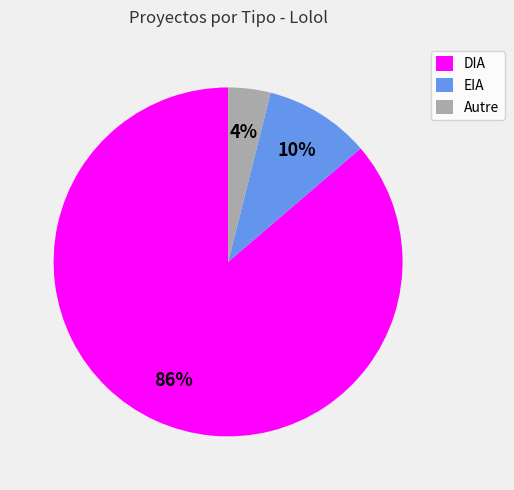

Rank the categories by value from highest to lowest.

DIA, EIA, Autre